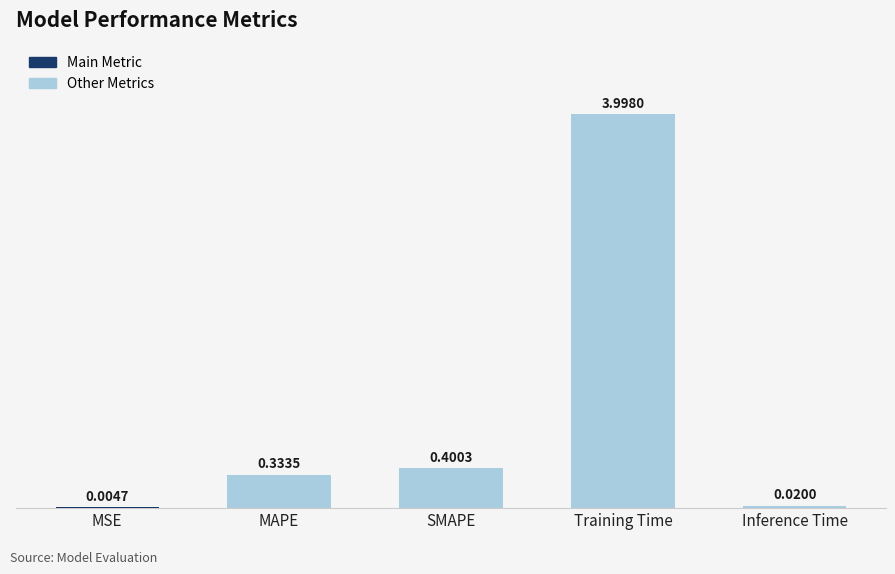

What is the sum of all values?

4.8